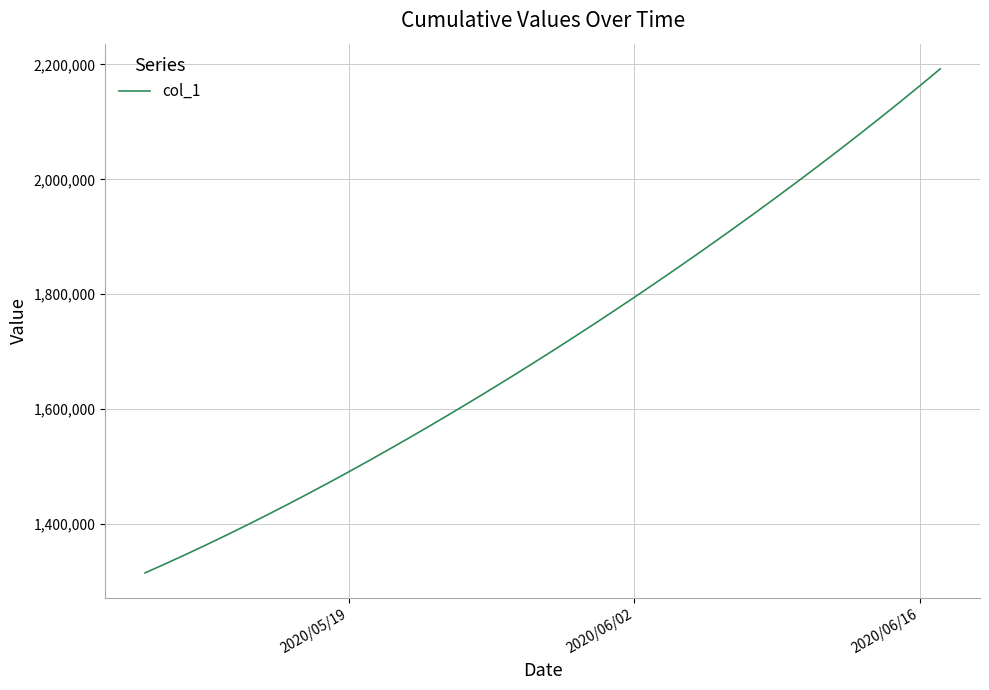

What is the difference between the maximum and minimum values?

877228.0